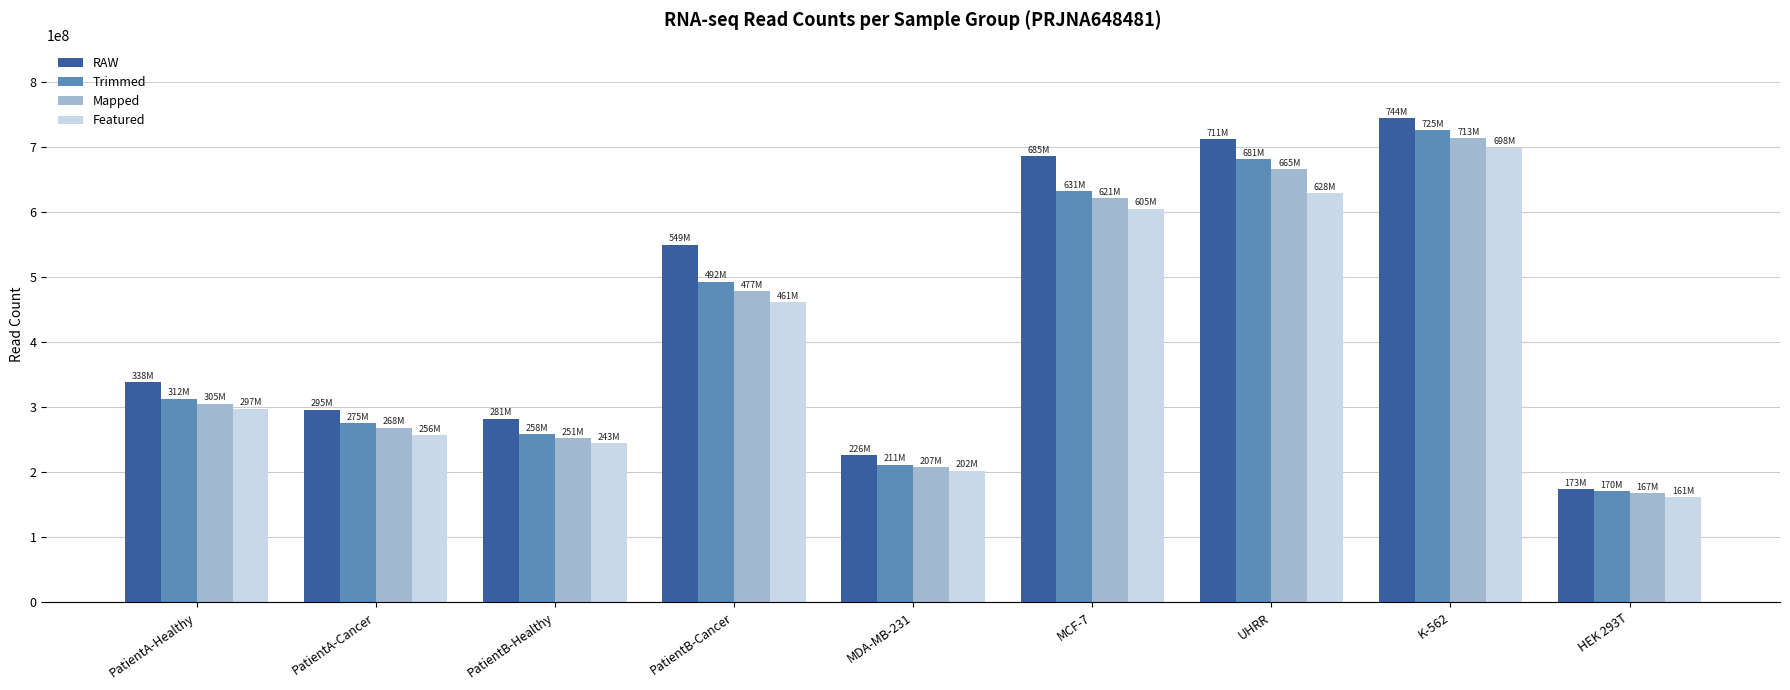

What is the label of the 9th bar from the right?

PatientA-Healthy